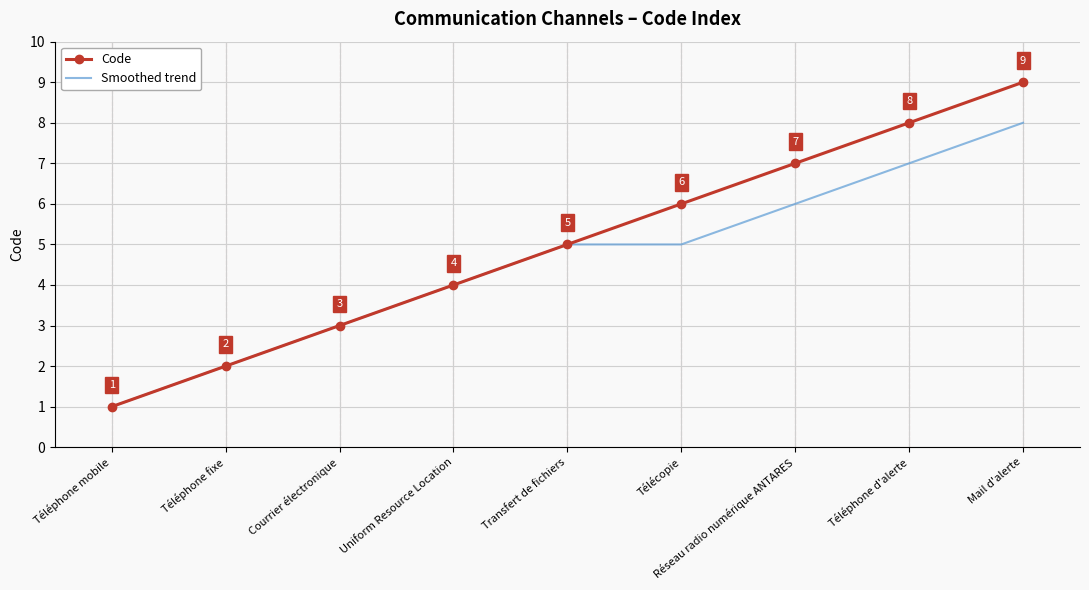

Read the Code value at Réseau radio numérique ANTARES.

7